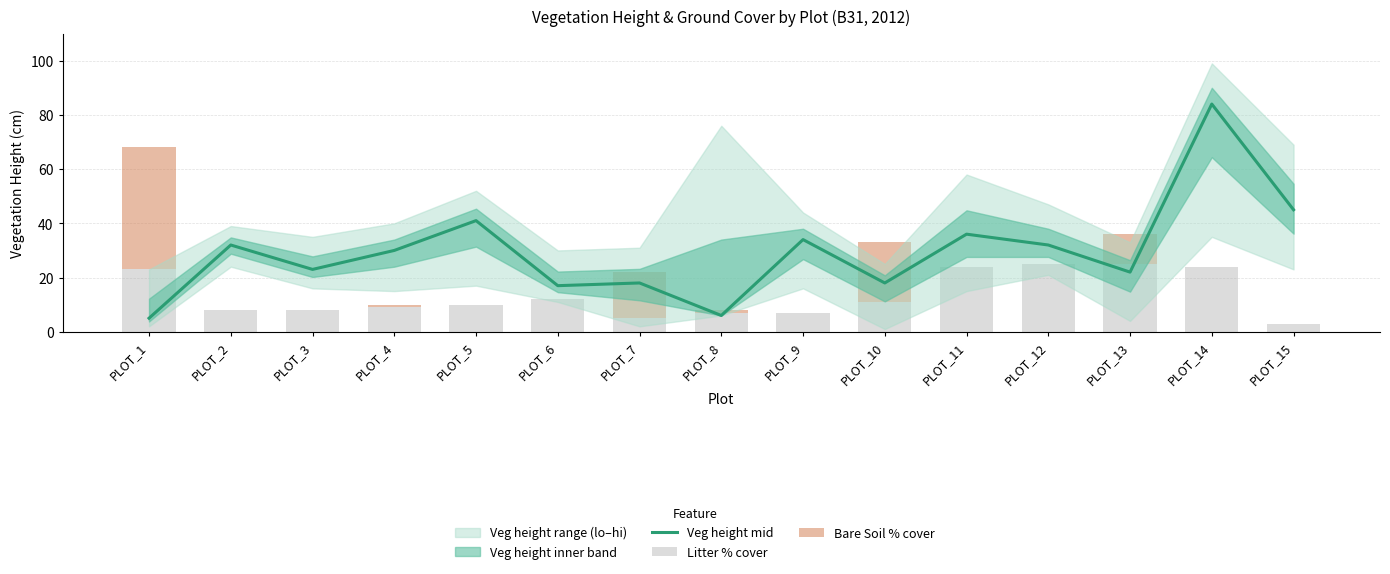

How many groups of bars are there?

15